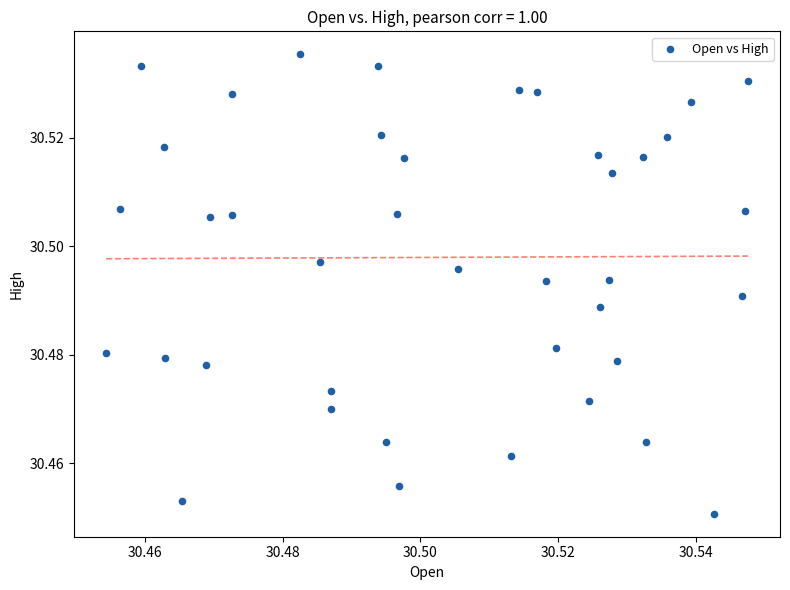

Count the number of points in this scatter plot.

40